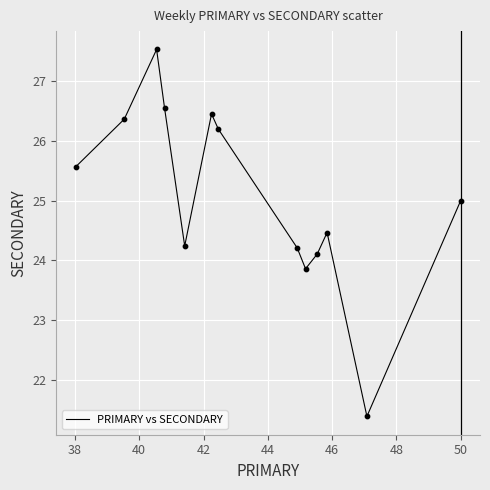

What is the smallest value displayed?

21.4